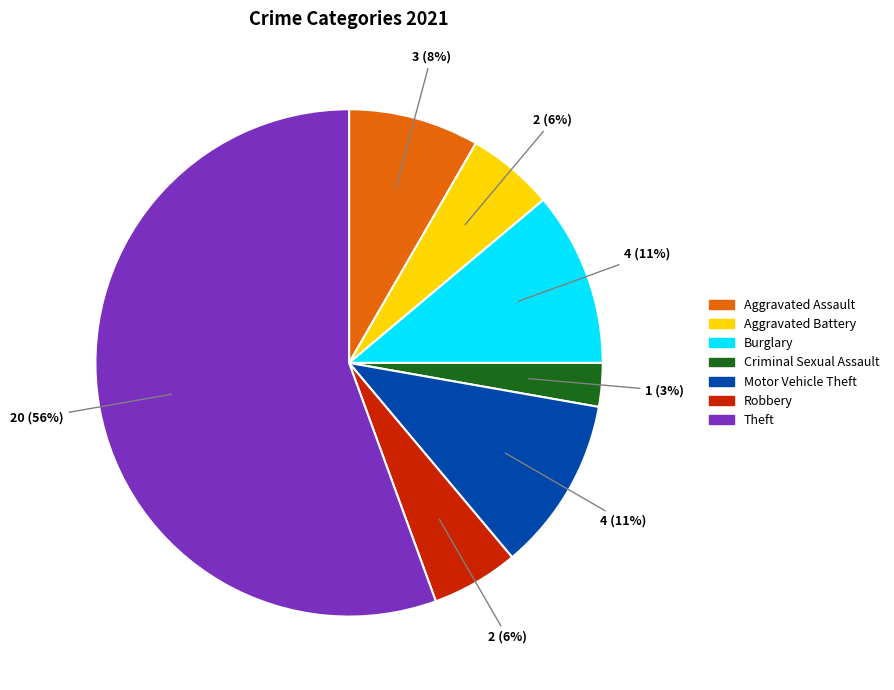

How many slices are in this pie chart?

7